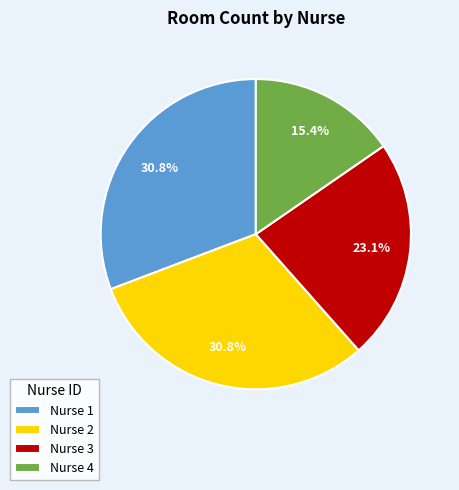

What portion of the pie excludes Nurse 3?

76.9%